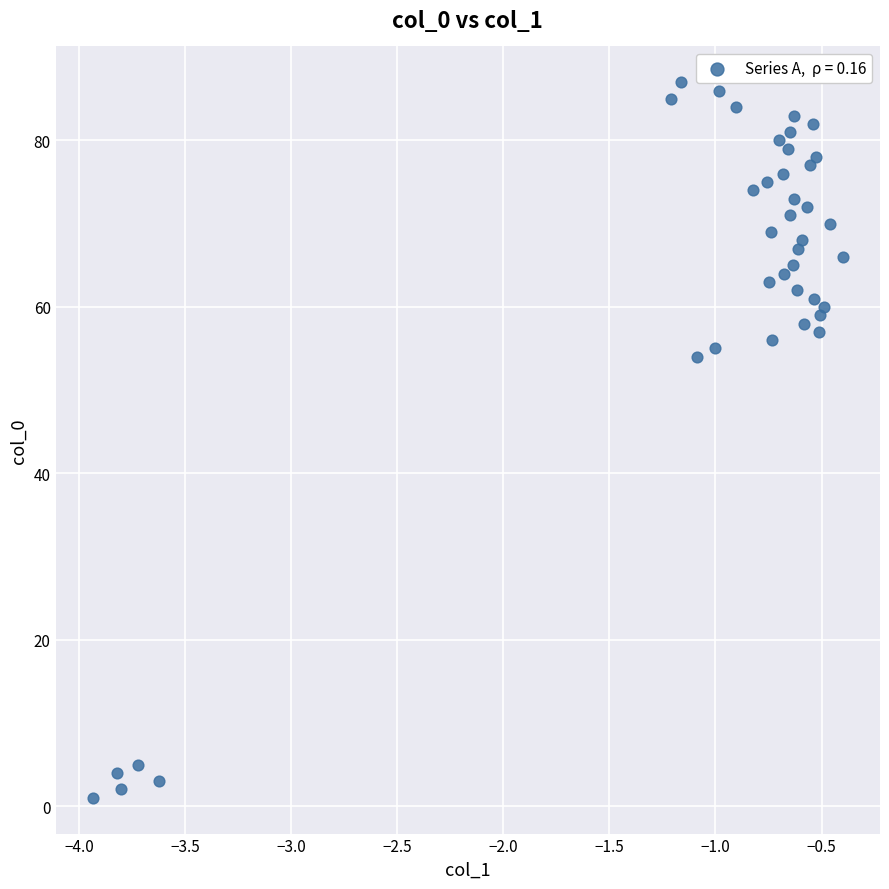

What Y value in the scatter plot is closest to 44?

54